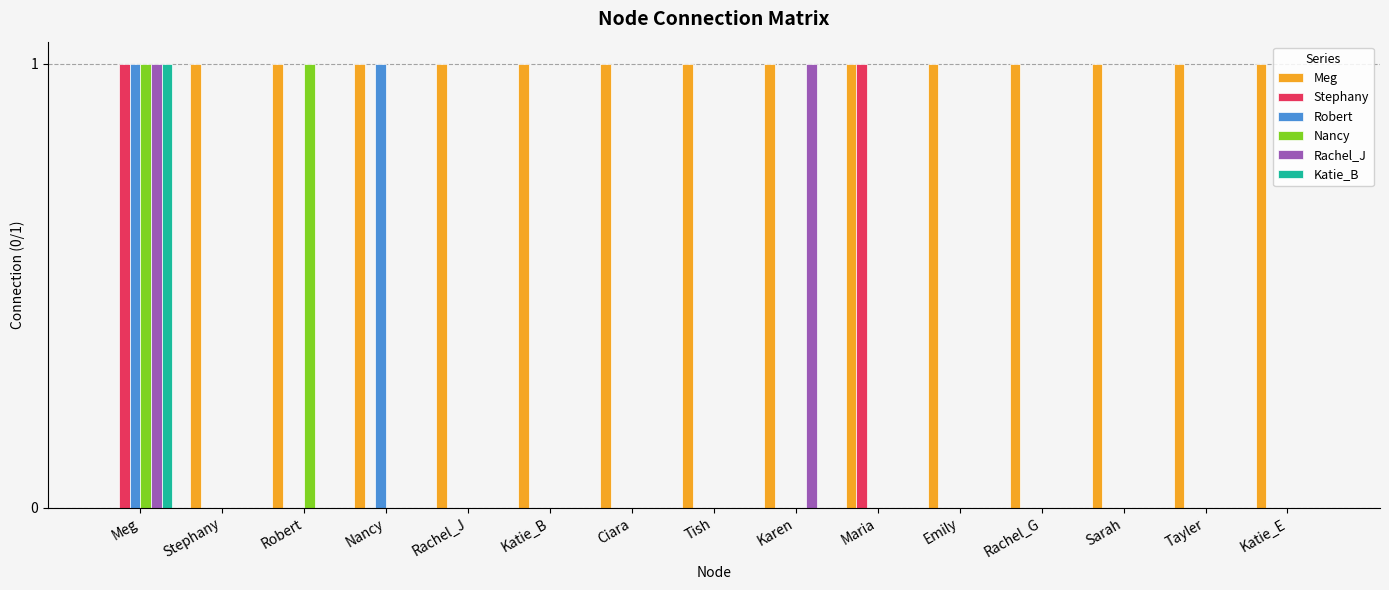

Which series has the largest total across all categories?

Meg